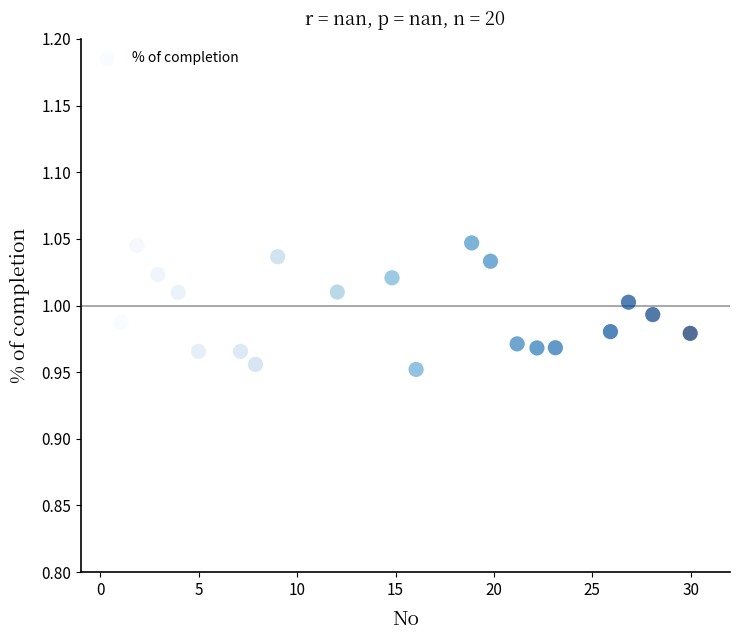

What is the range of X values (max minus min)?

28.9